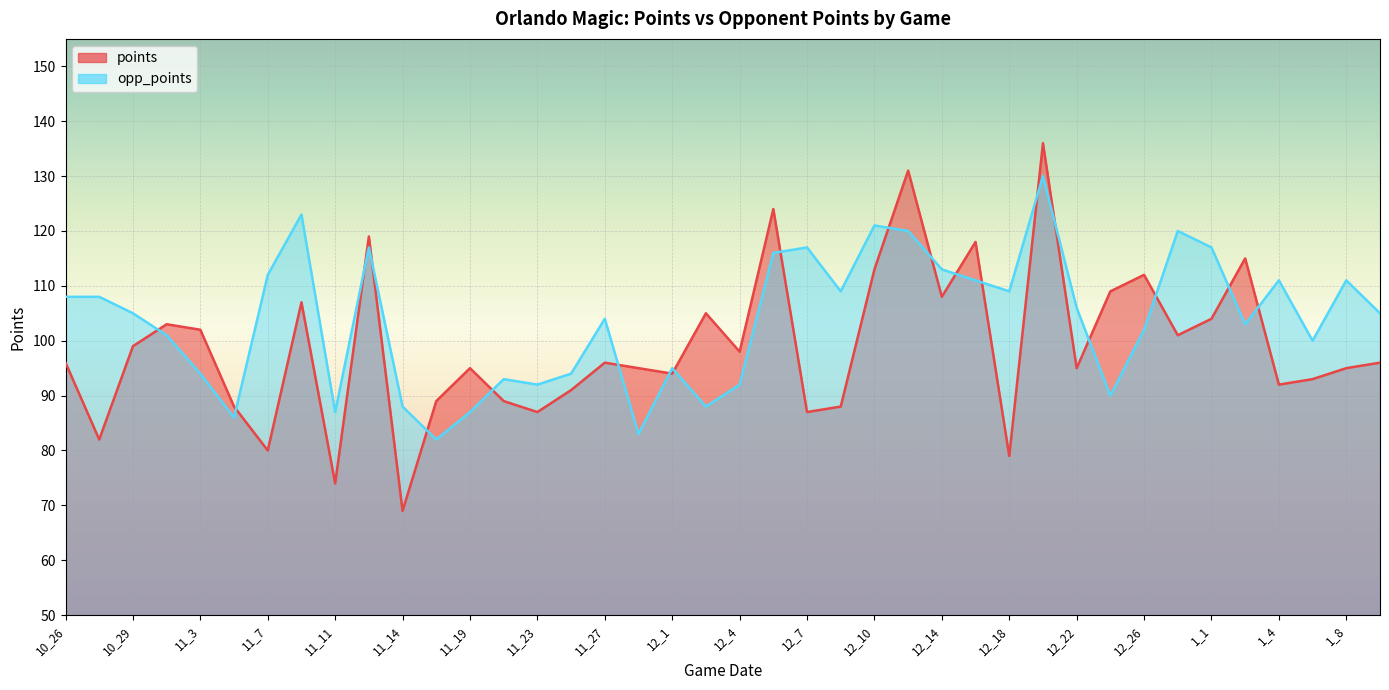

Which has a higher value, 11_29 or 11_16?

11_29